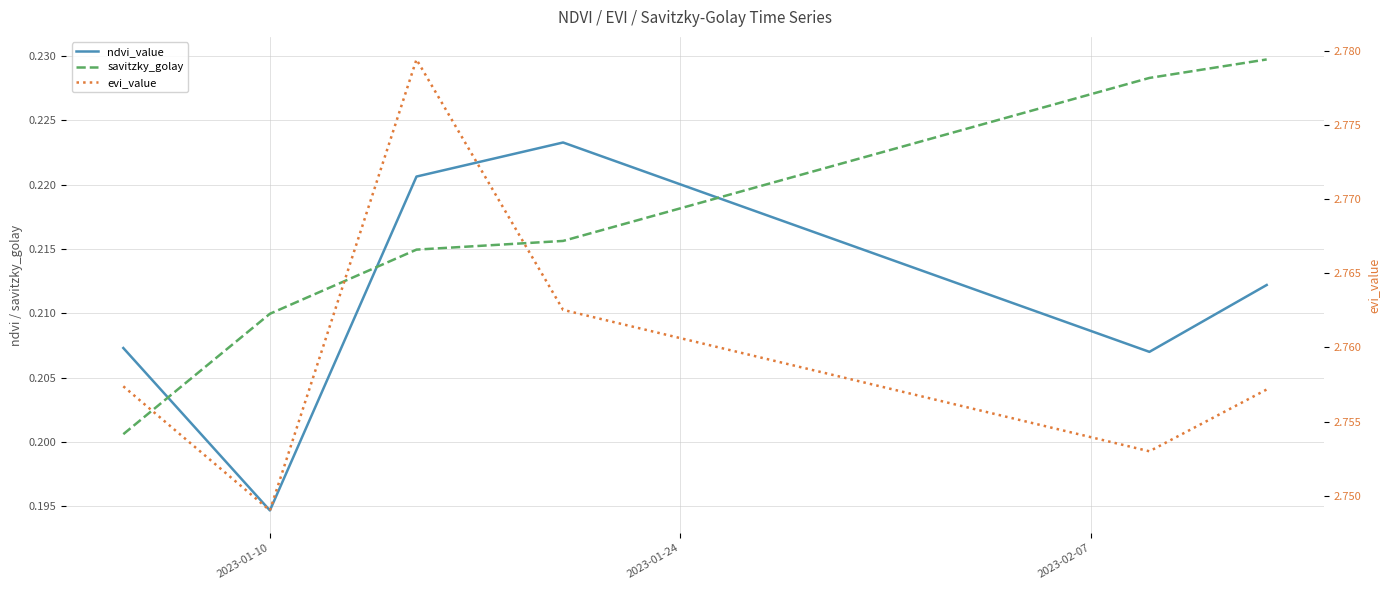

True or false: ndvi_value and evi_value intersect in this chart.

False